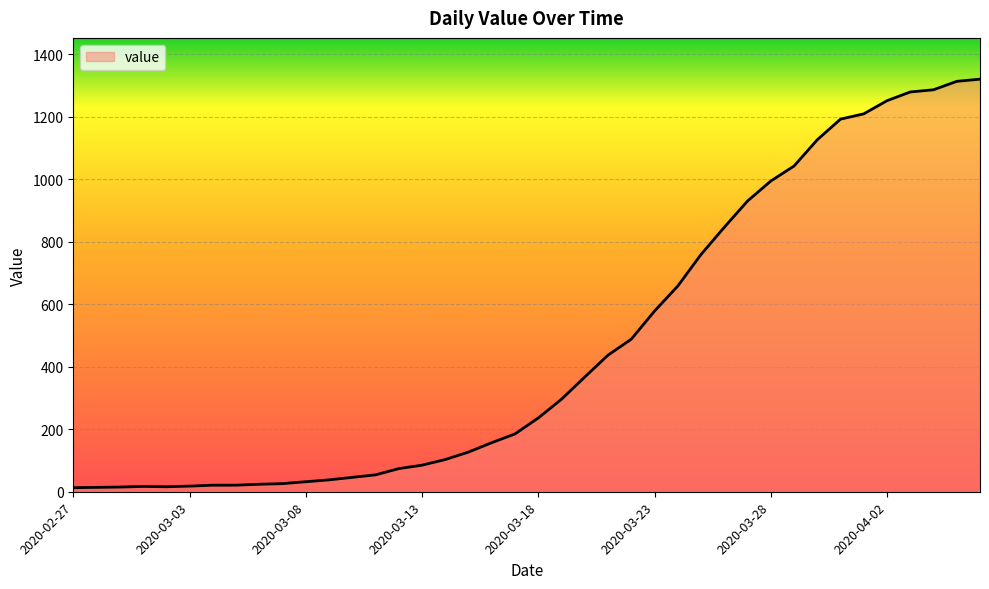

What is the greatest value displayed?

1320